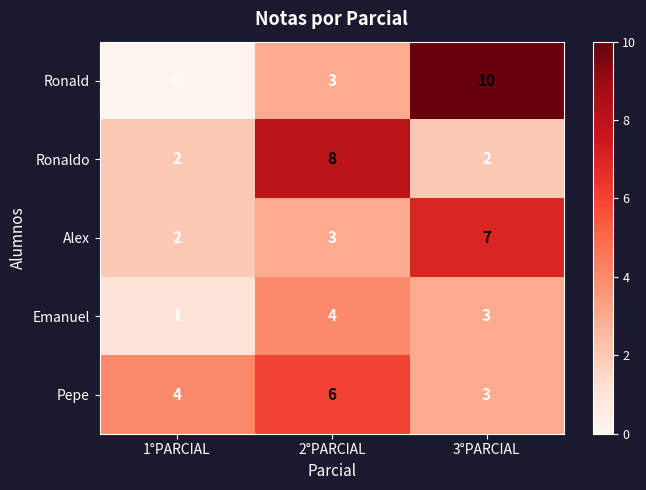

What is the maximum value for Ronald?

10